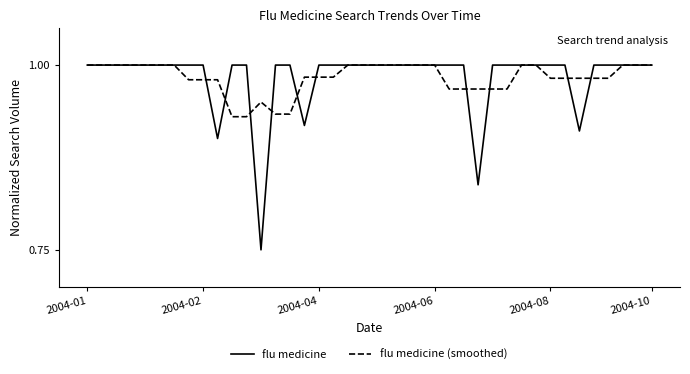

In flu medicine (smoothed), how many points are higher than both neighbors (excluding endpoints)?

1